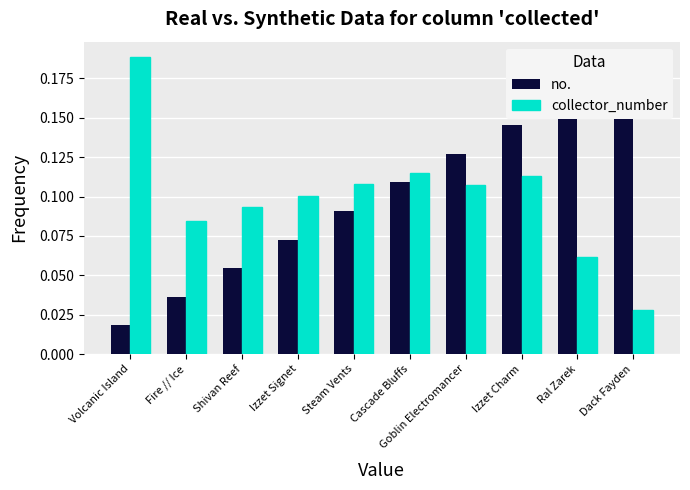

Rank the series by their maximum value, from highest to lowest.

collector_number, no.